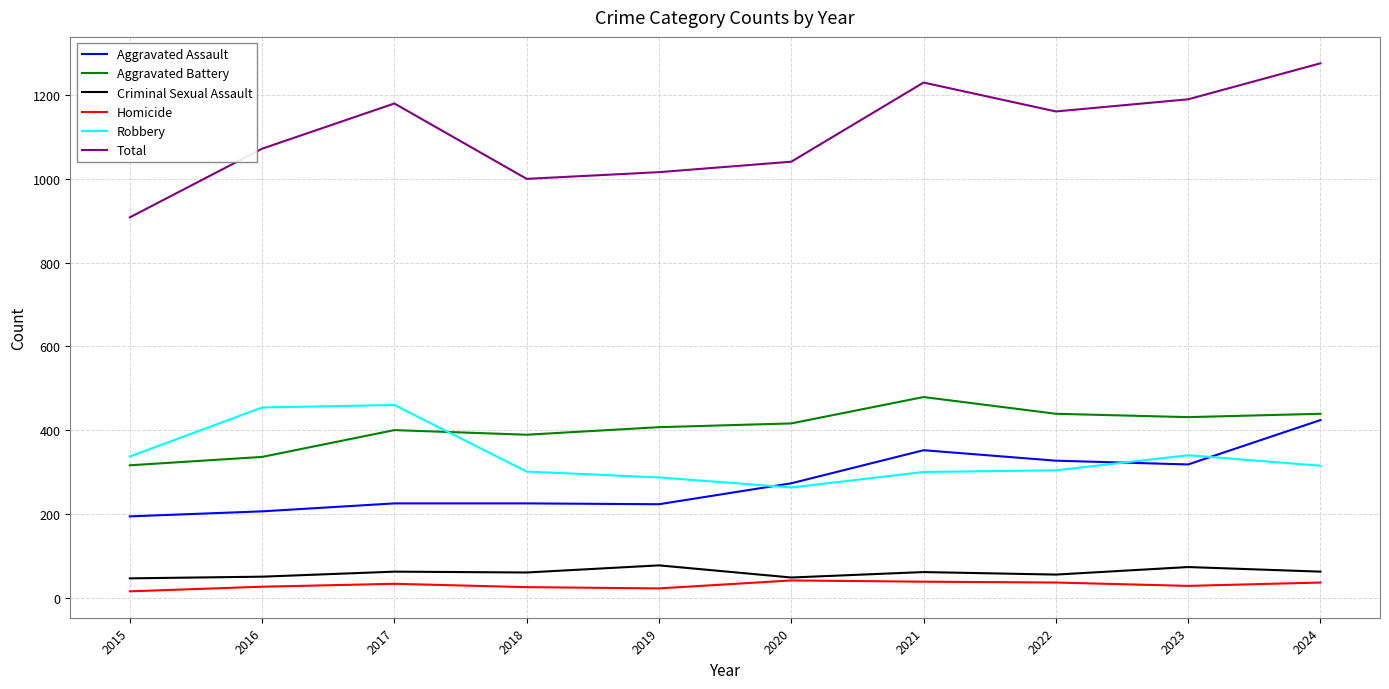

Which series has the widest spread of values?

Total